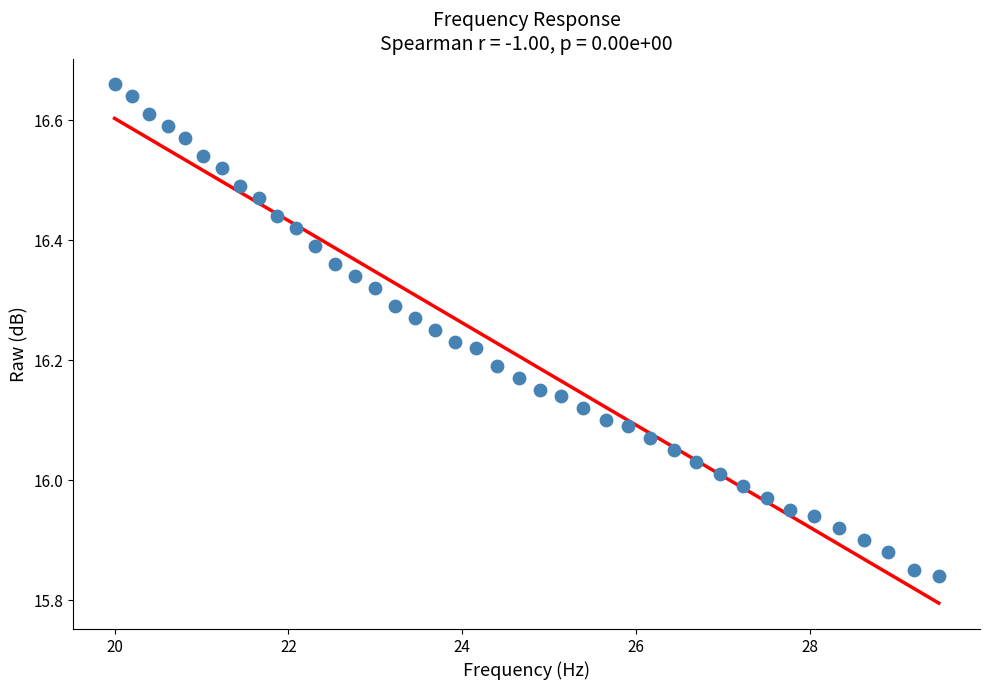

What is the range of Y values (max minus min)?

0.8